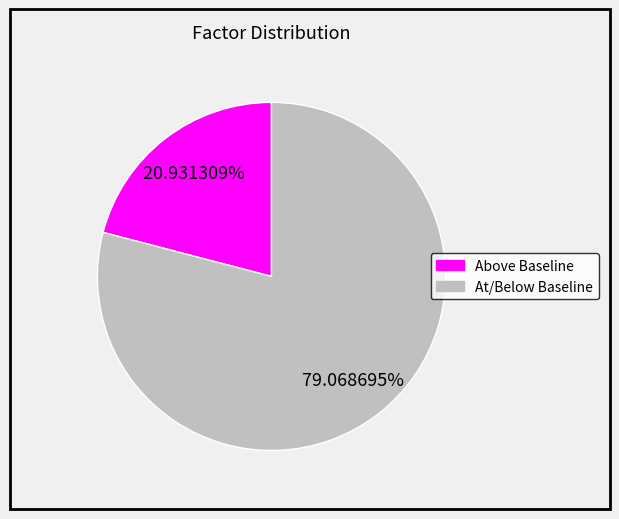

Is there any slice that represents more than half of the pie?

Yes